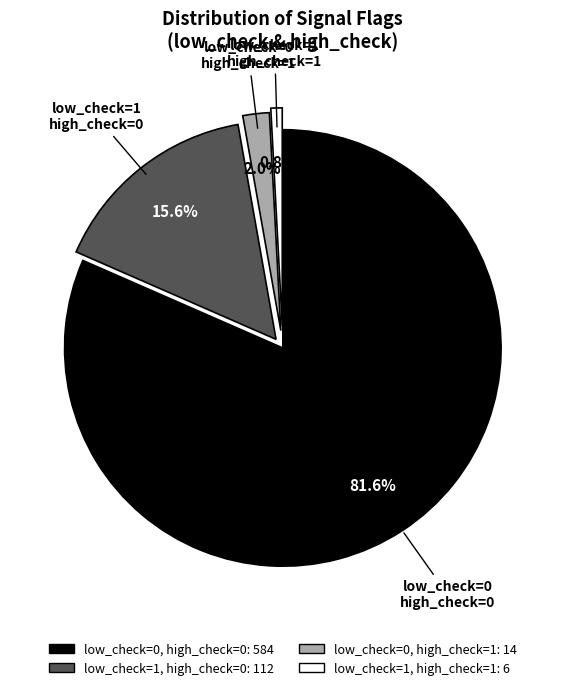

Count the number of slices in the pie.

4